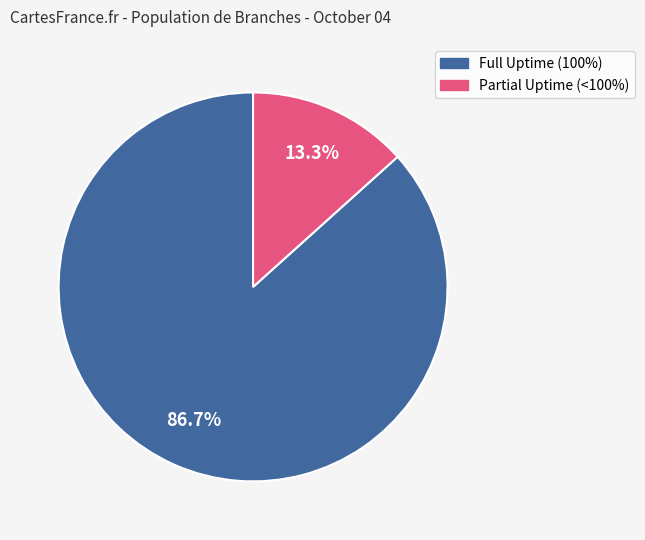

Does any single category account for the majority?

Yes